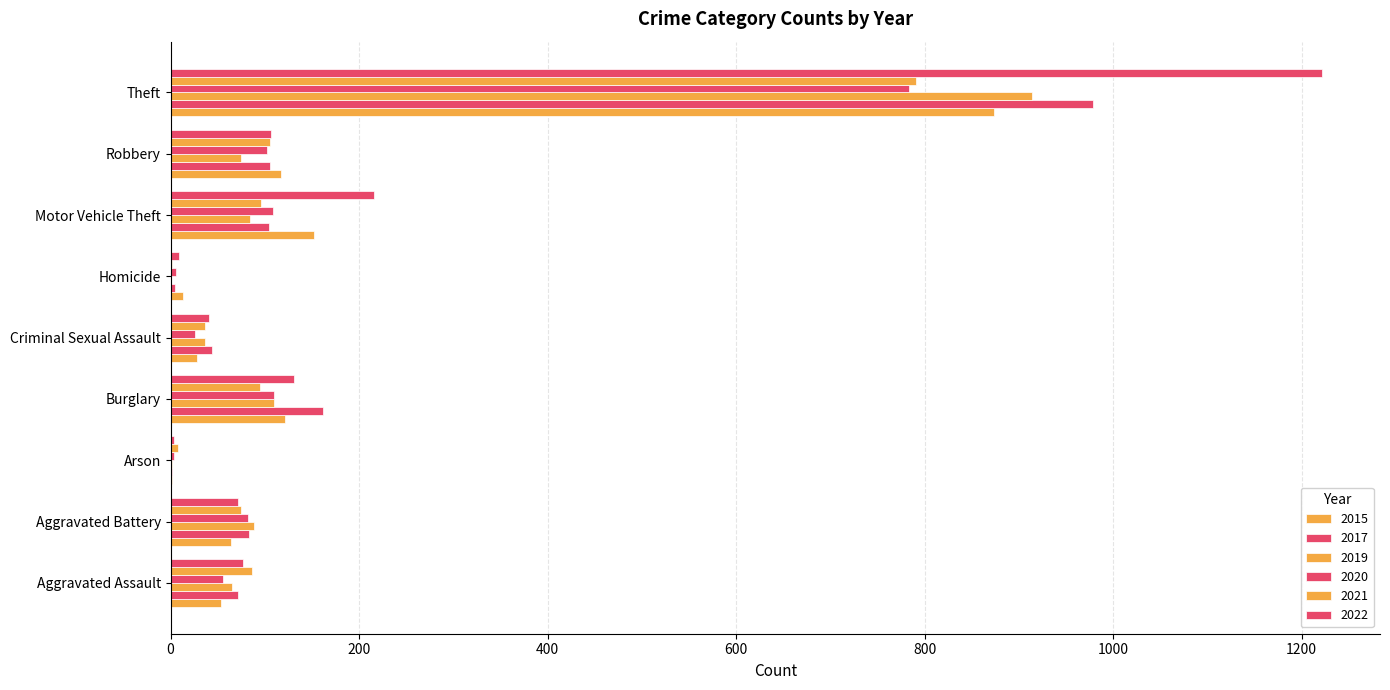

What is the label of the 3rd bar from the left?

Arson